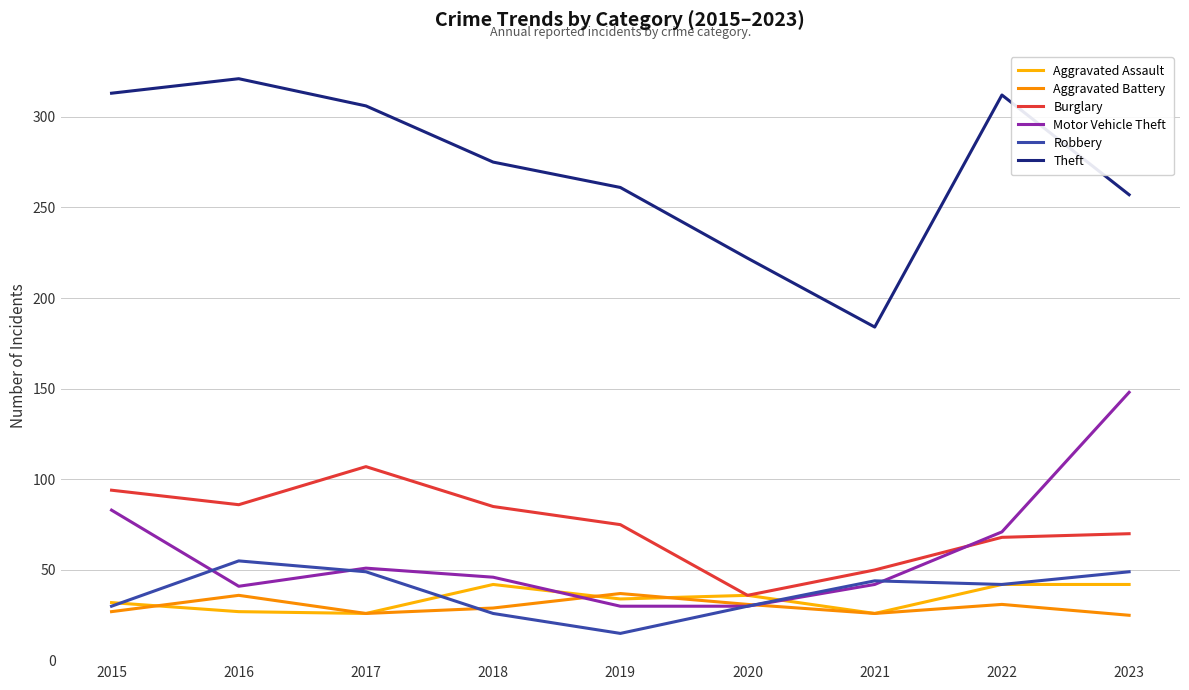

Rank the categories by Aggravated Battery value from lowest to highest.

2023, 2017, 2021, 2015, 2018, 2020, 2022, 2016, 2019